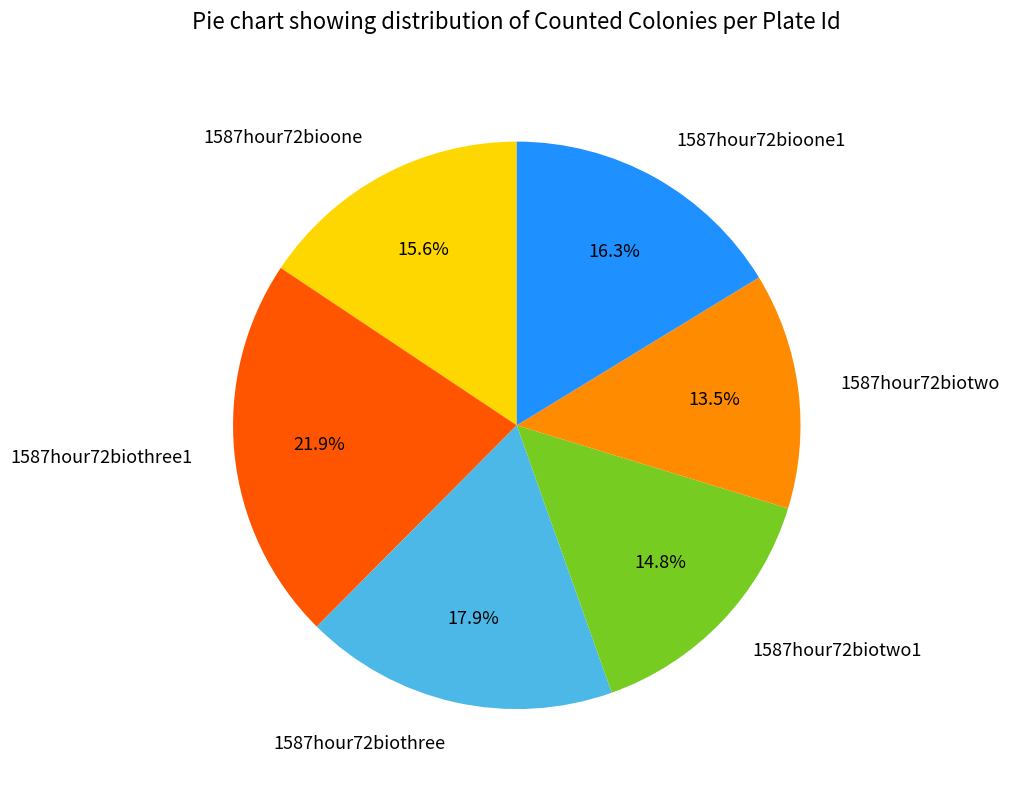

Which slice is the smallest?

1587hour72biotwo